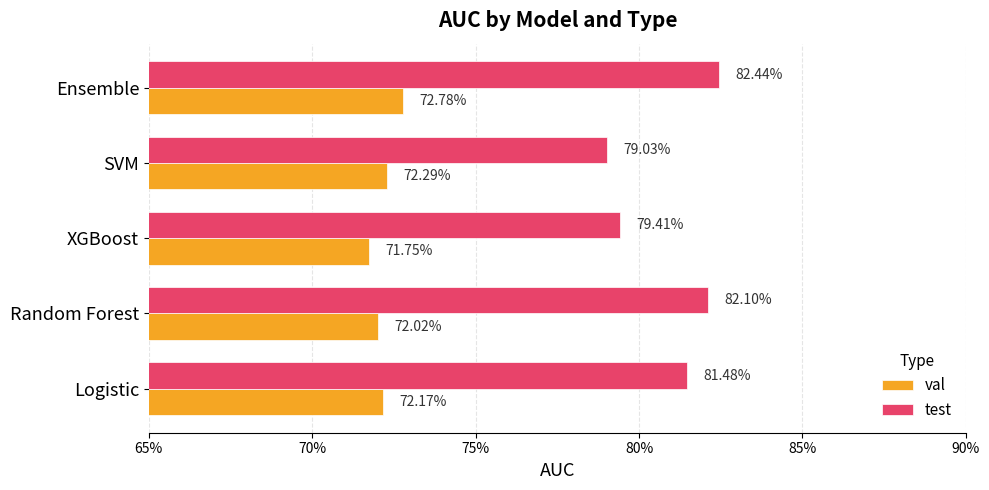

At how many categories does at least one series exceed 0?

5